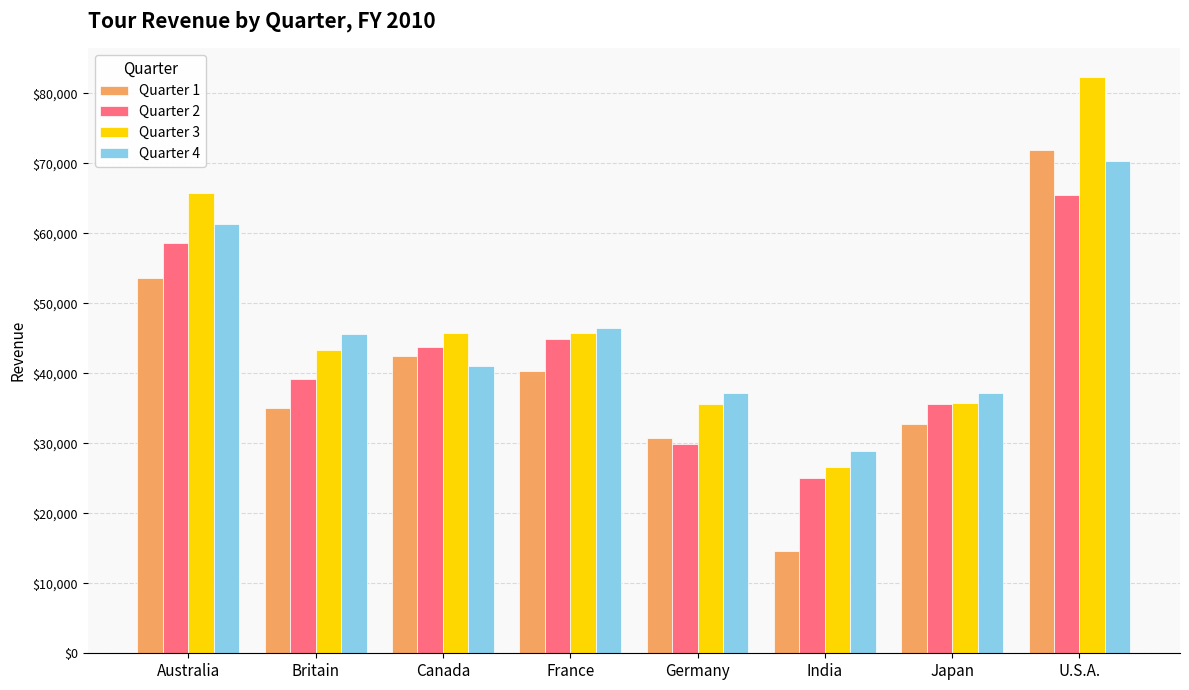

What is the difference between the highest and lowest values at Australia?

12157.2